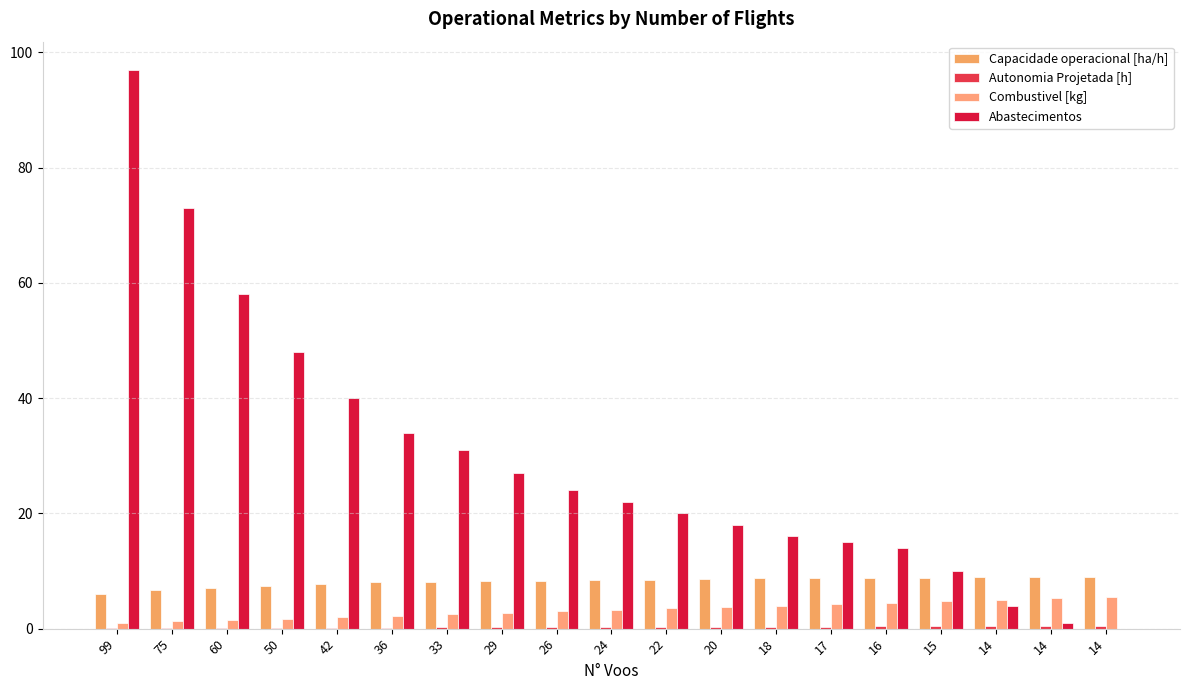

How many categories are shown in the chart?

19